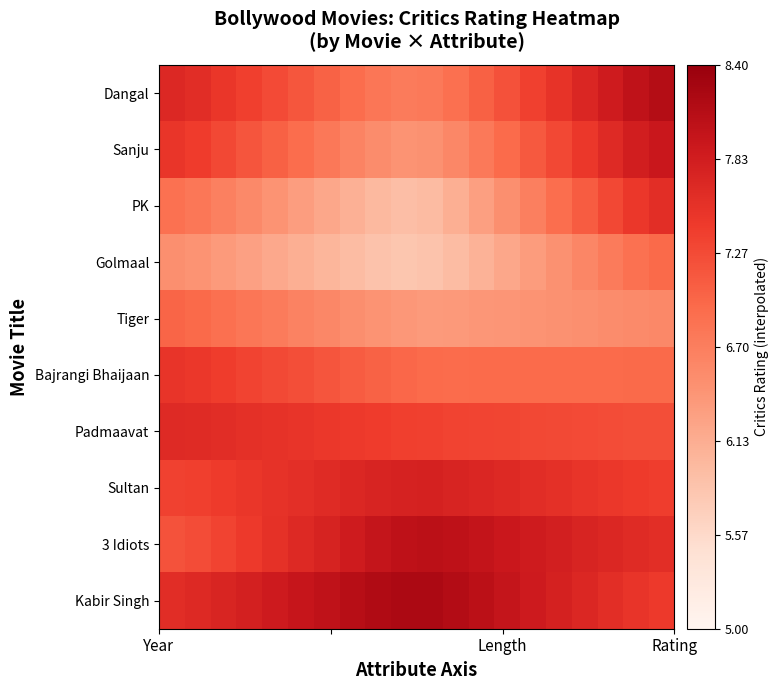

What is the minimum value shown in the chart?

5.8